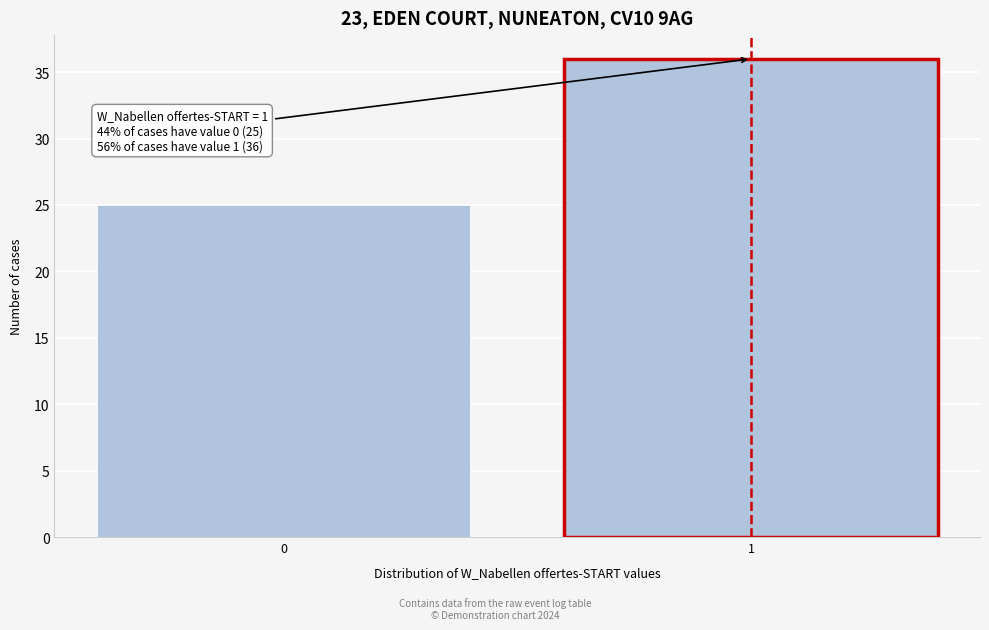

Reading left to right, extract all data points from this chart.

0=25	1=36